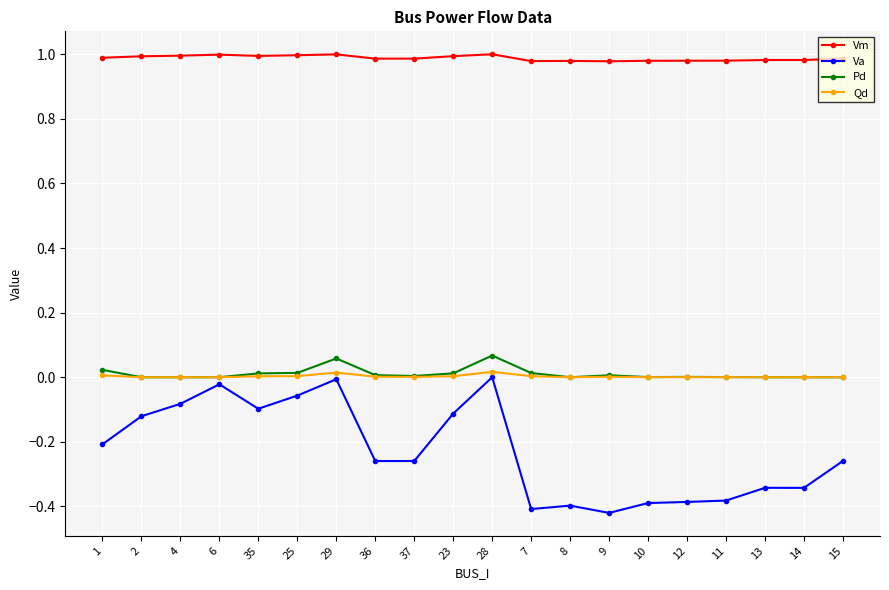

True or false: Qd has more than 1 points higher than both neighbors.

True